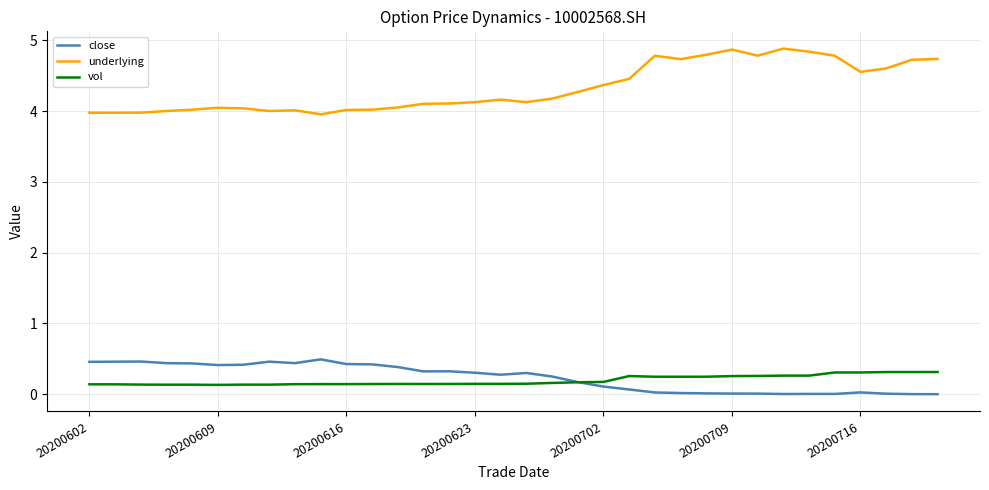

True or false: close and underlying intersect in this chart.

False